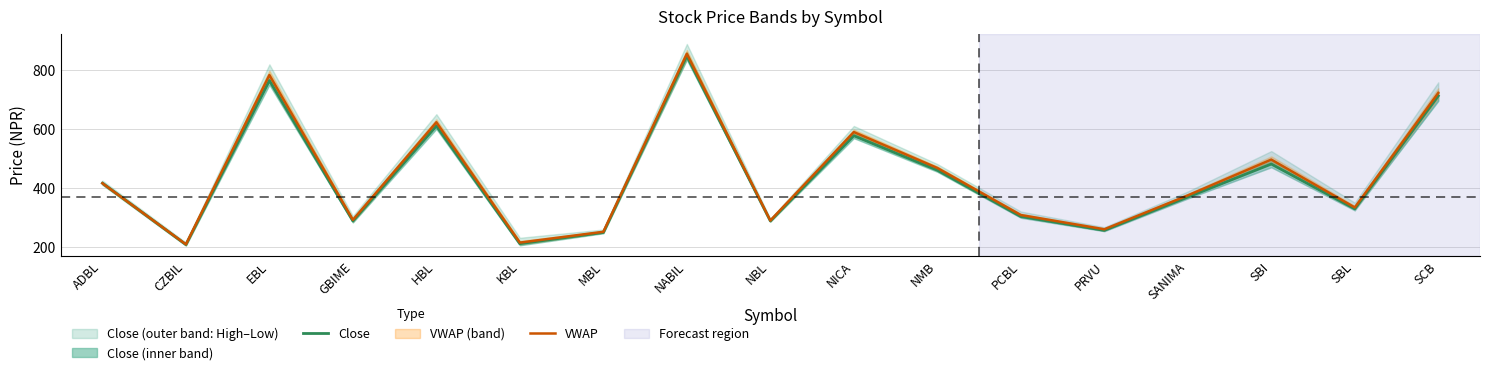

What is the sum of the Close values at MBL and CZBIL?

457.0